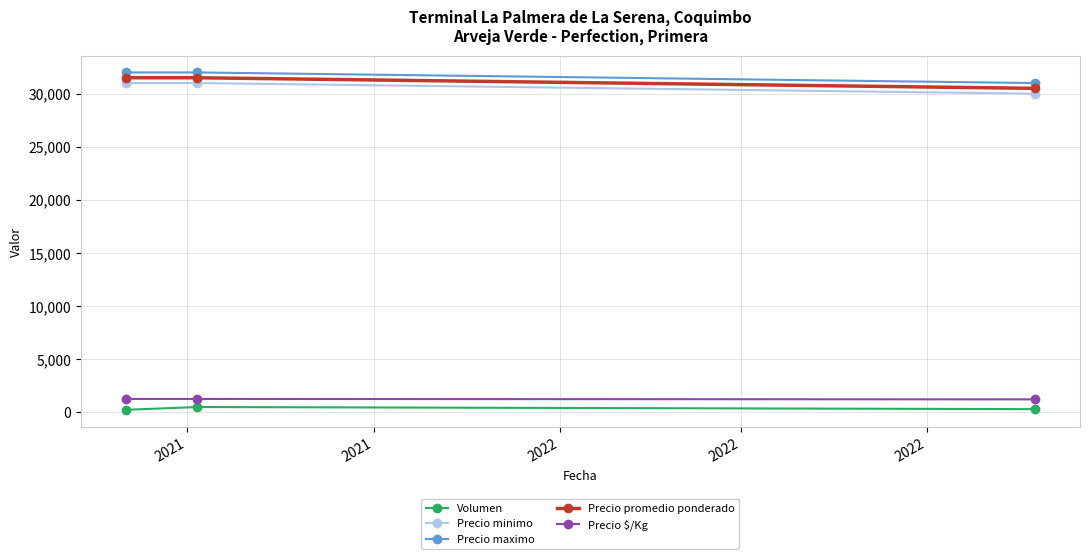

What is the average value of the Precio $/Kg series?

1247